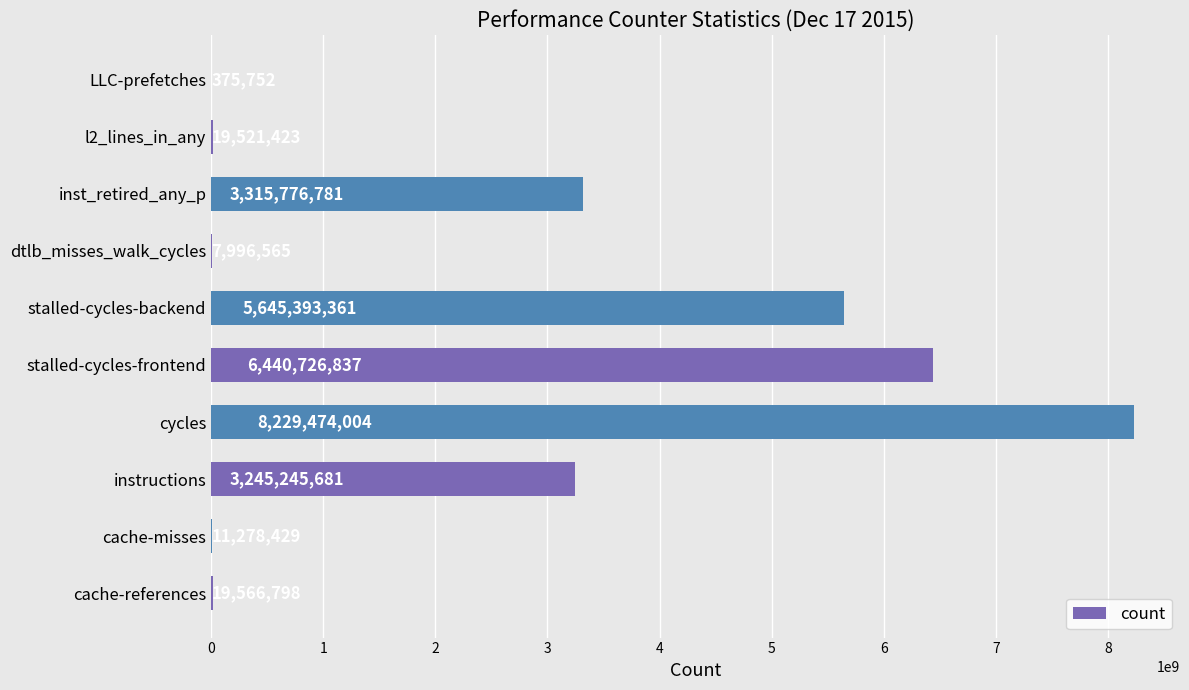

The chart shows a value of 3315776781 at inst_retired_any_p. True or false?

True